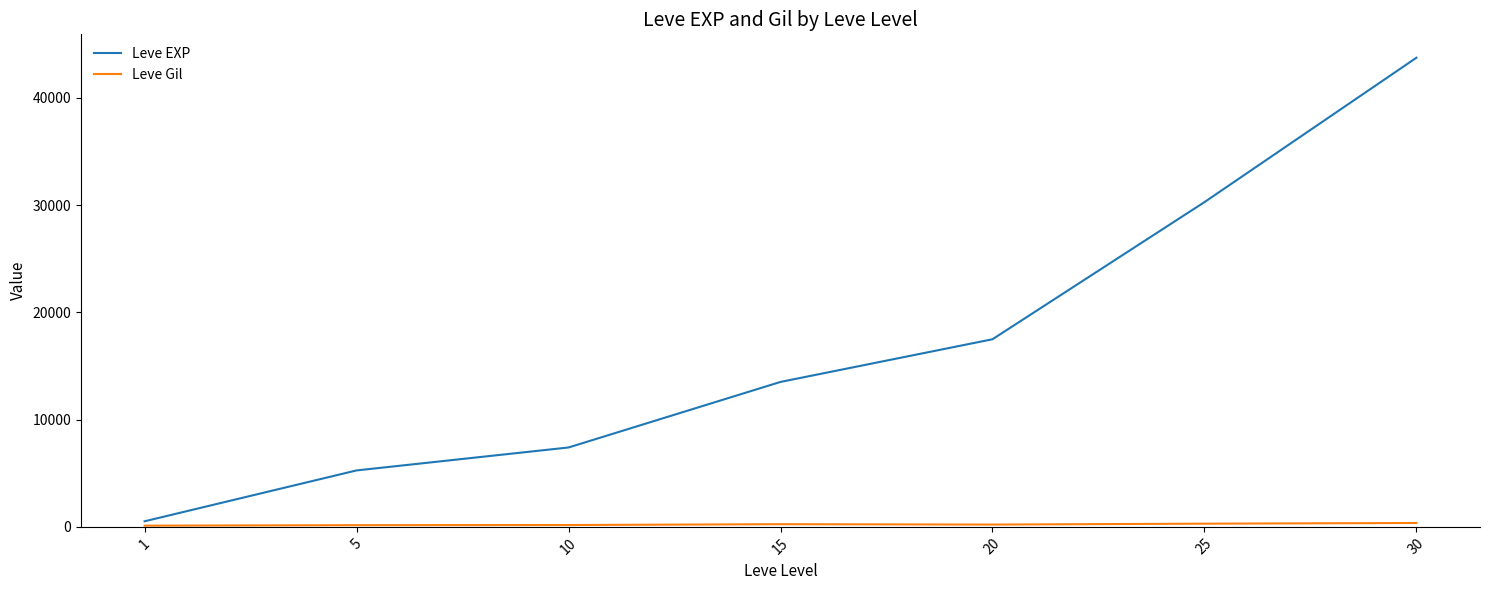

Which series changed the most between 5 and 15?

Leve EXP